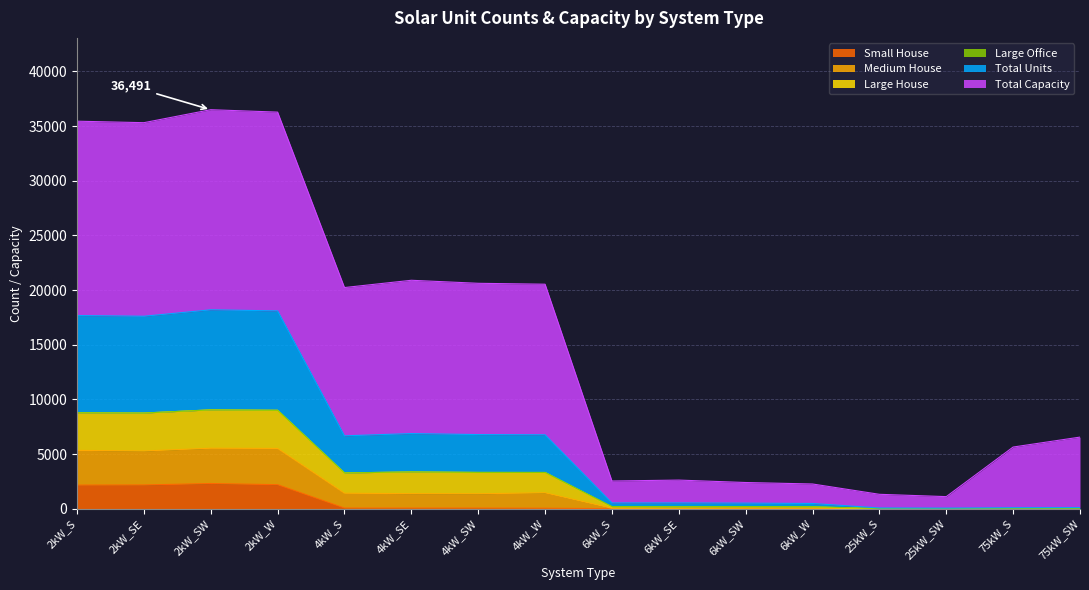

What is the difference between the Small House values at 2kW_SE and 6kW_S?

2169